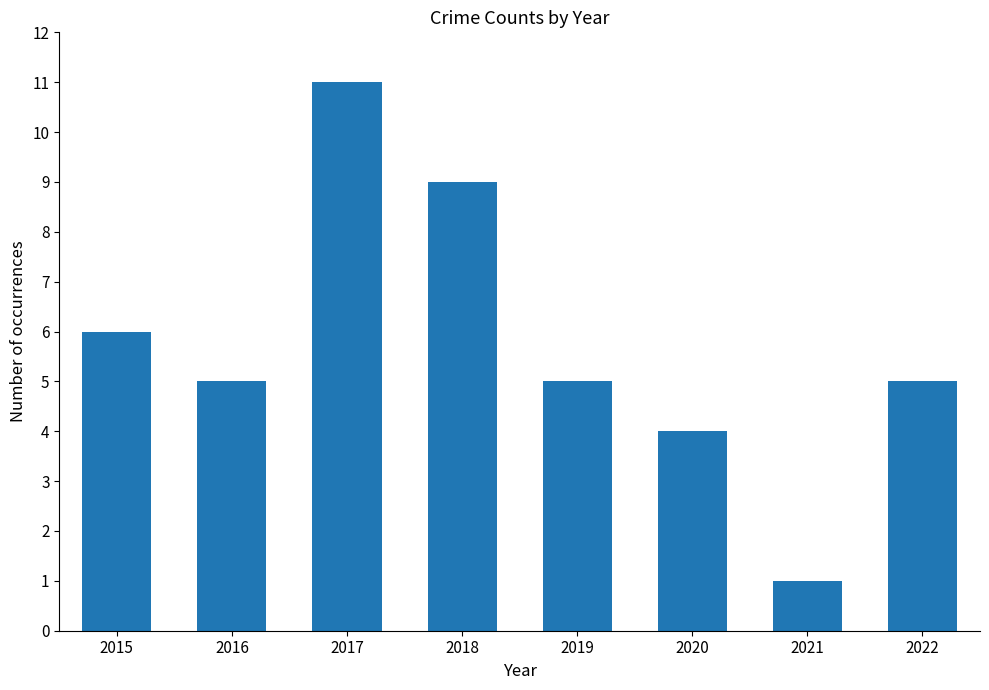

What is the value of the 4th bar from the left?

9